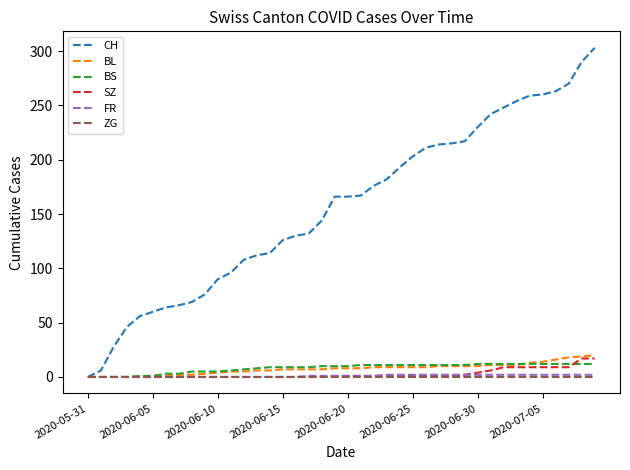

Which series has the widest spread of values?

CH